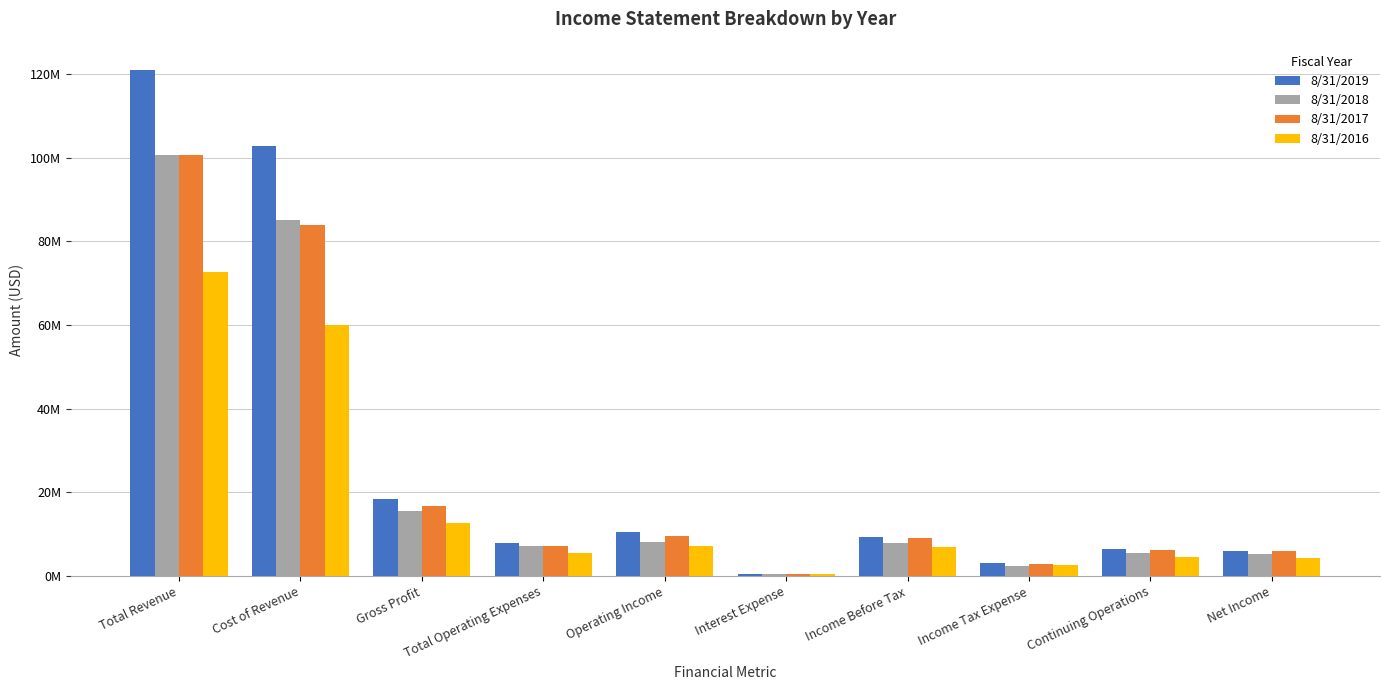

What is the average value of the 8/31/2018 series?

23811719